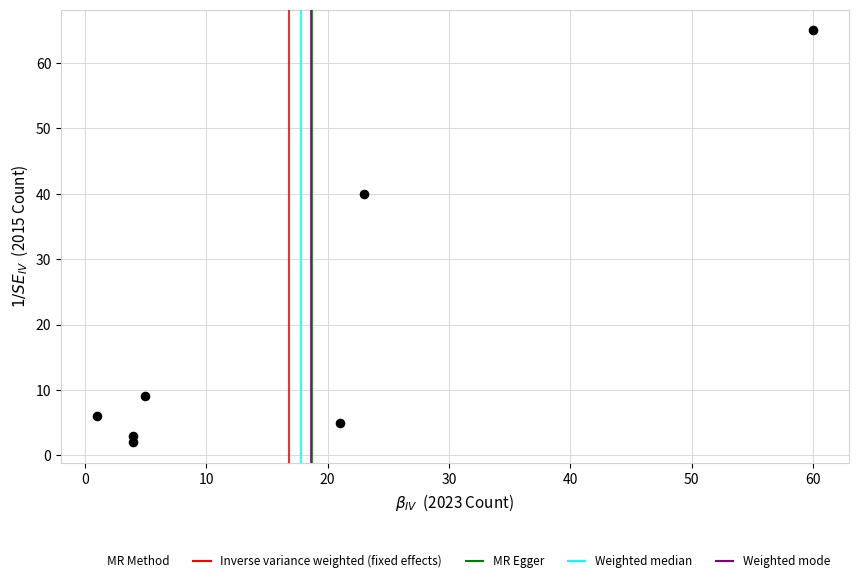

What is the range of X values (max minus min)?

59